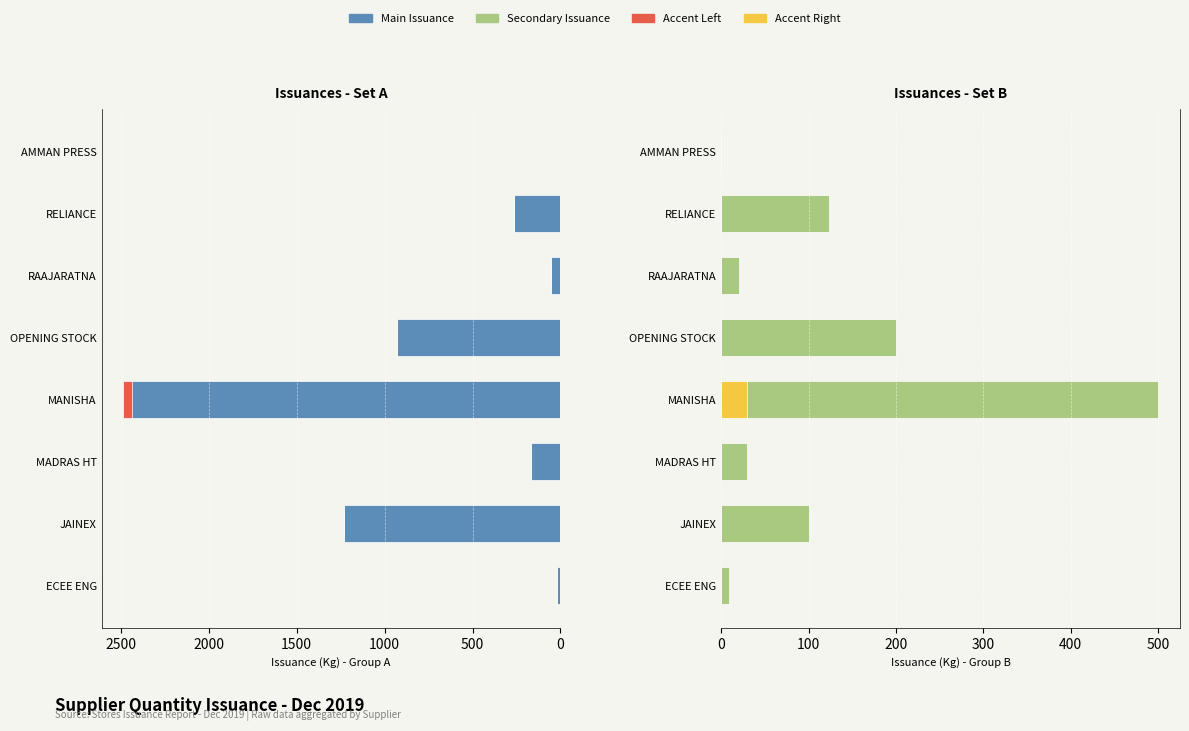

Which series has the largest total across all categories?

Main Issuance